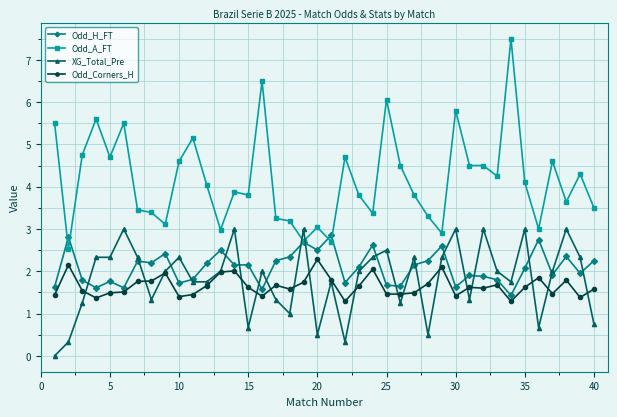

True or false: Odd_Corners_H has more than 0 points higher than both neighbors.

True